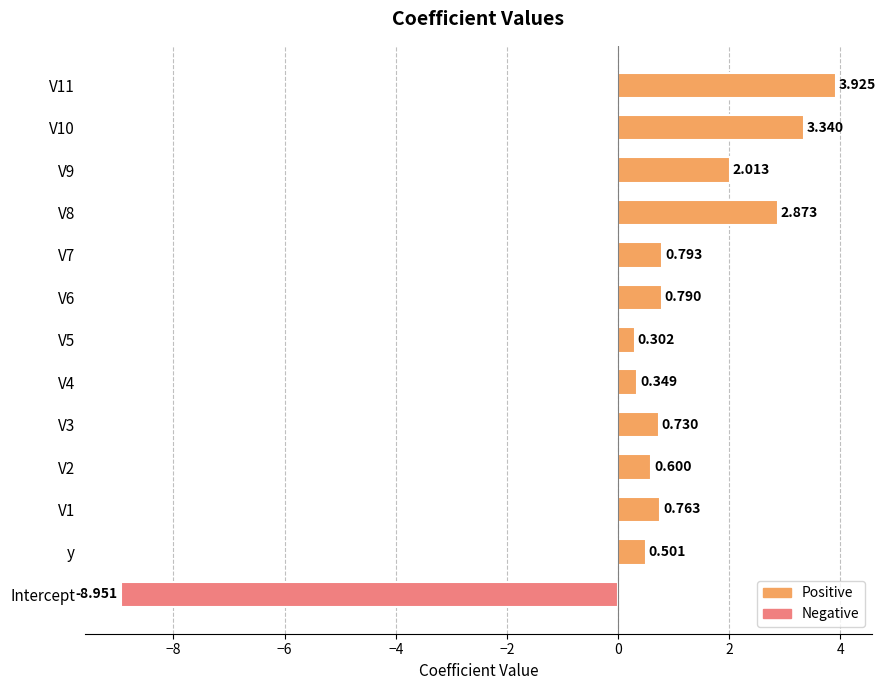

At which category does the chart reach its minimum across all series?

Intercept